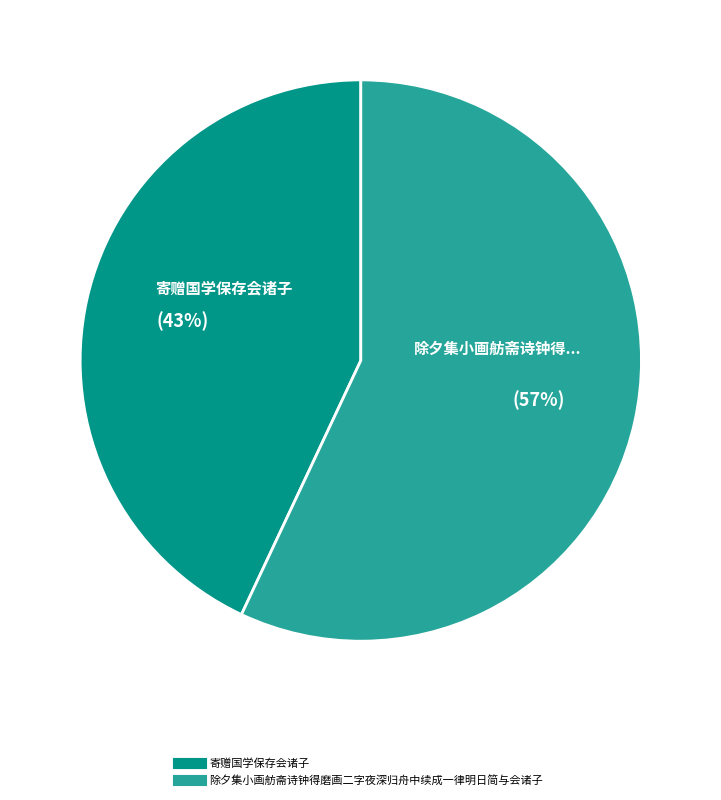

To the nearest percent, what is the average slice percentage?

50%